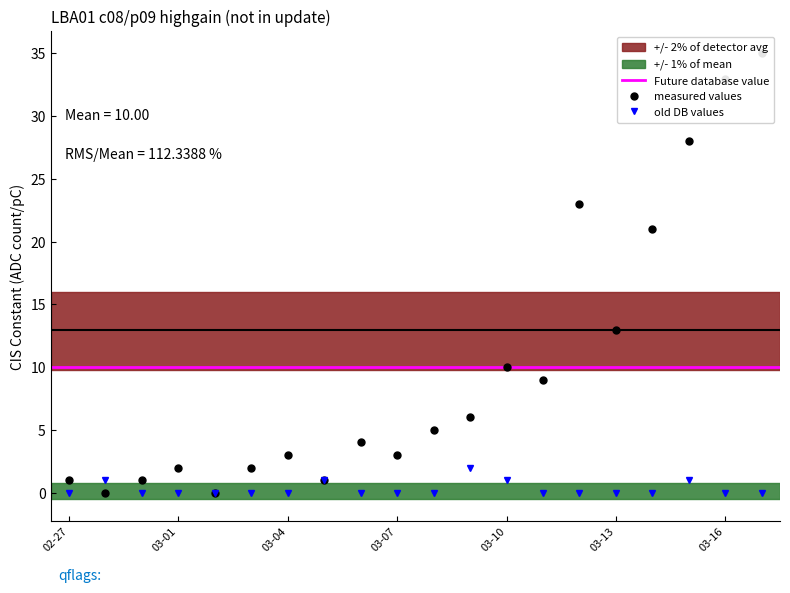

True or false: old DB values has more than 2 interior local peaks.

True